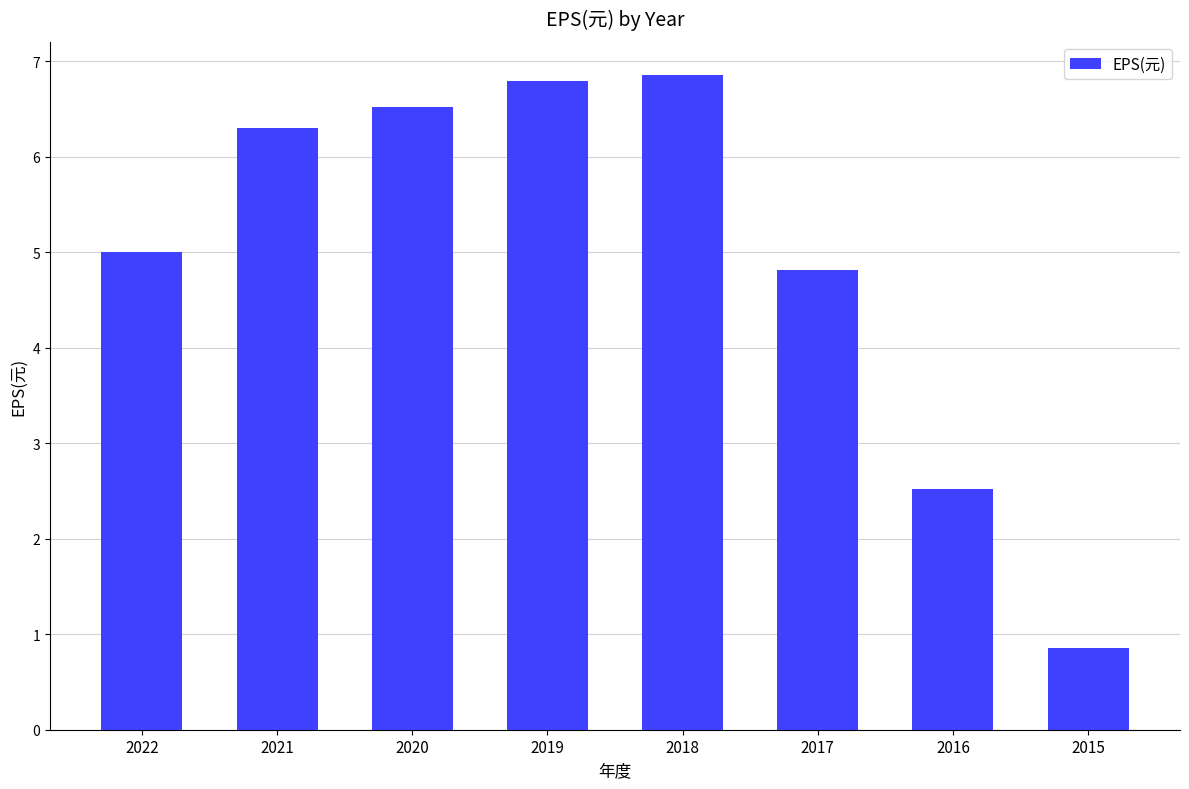

How many data points are above 6?

4